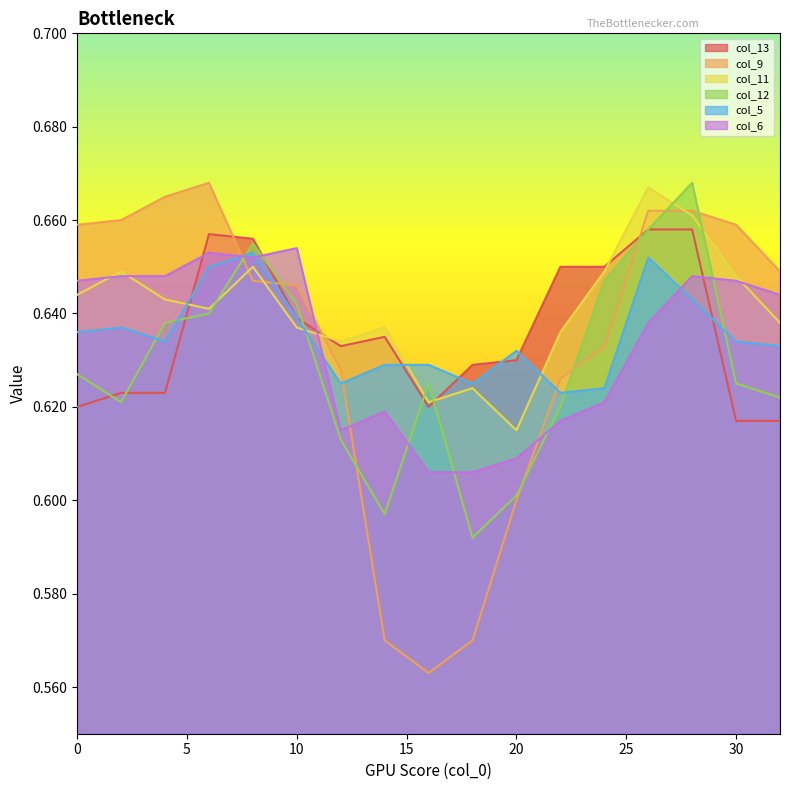

True or false: col_12 has more than 1 points higher than both neighbors.

True